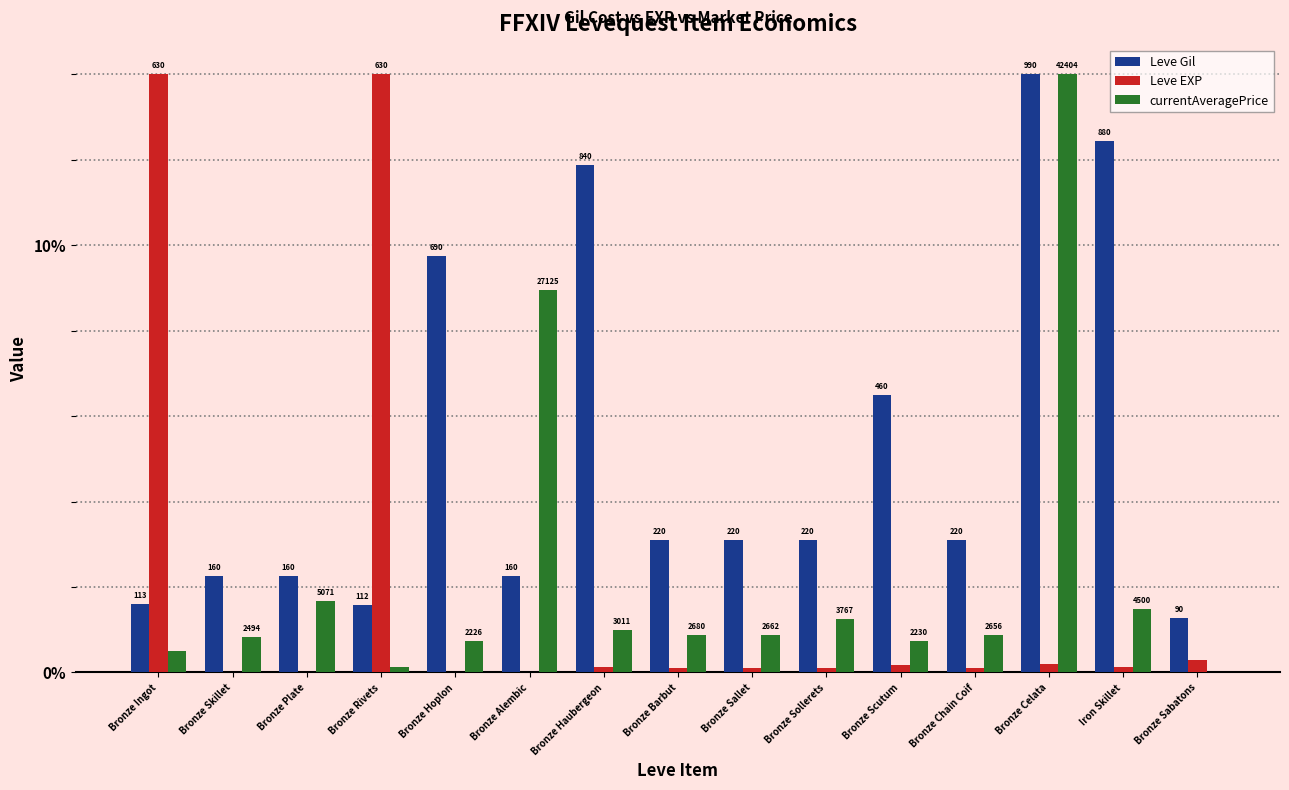

How many groups of bars are there?

15